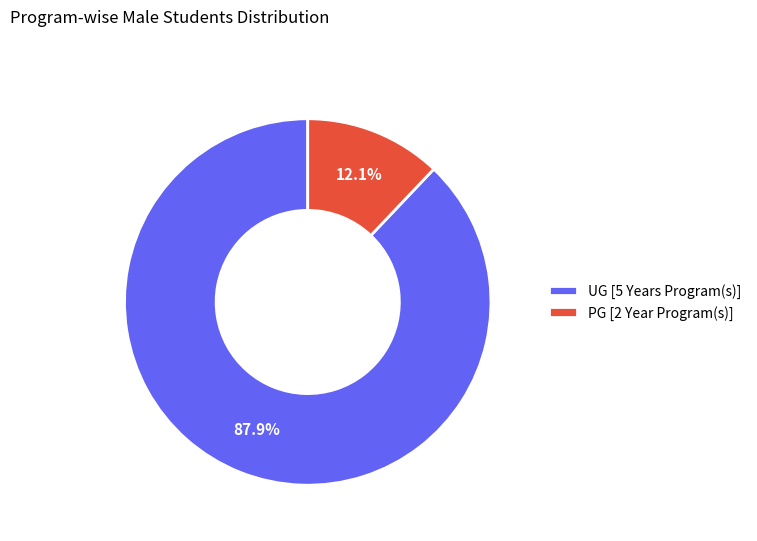

Which slice is the largest?

UG [5 Years Program(s)]